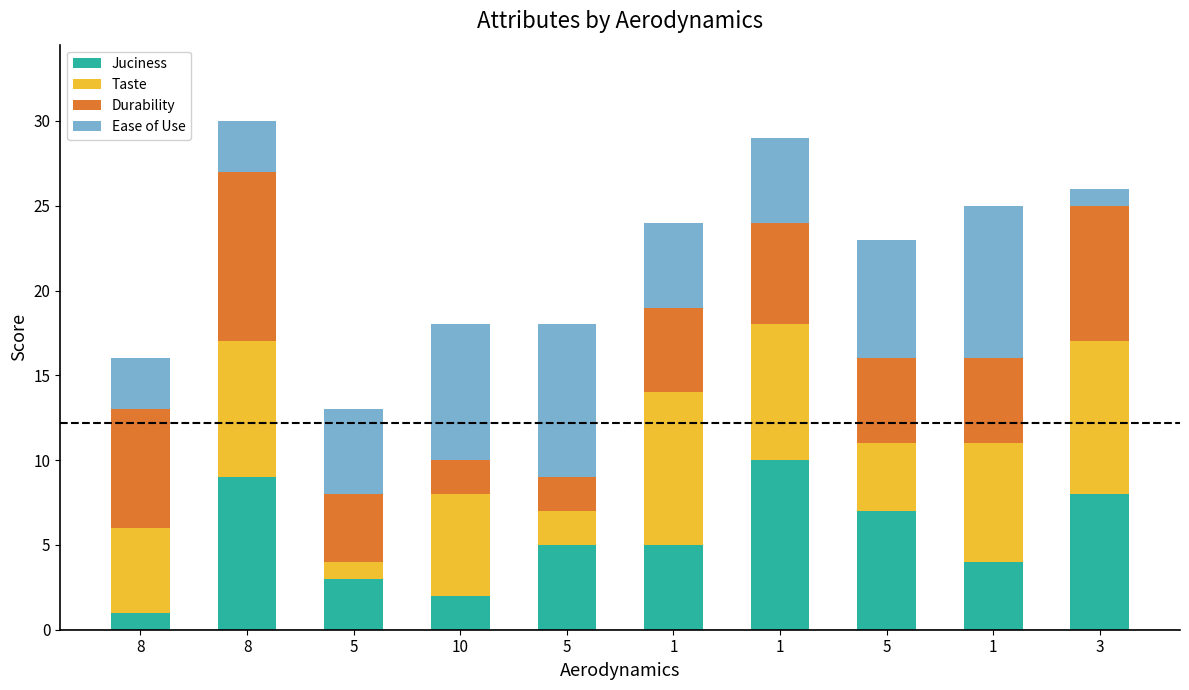

Count the Juciness values in the range 3 to 8.

6